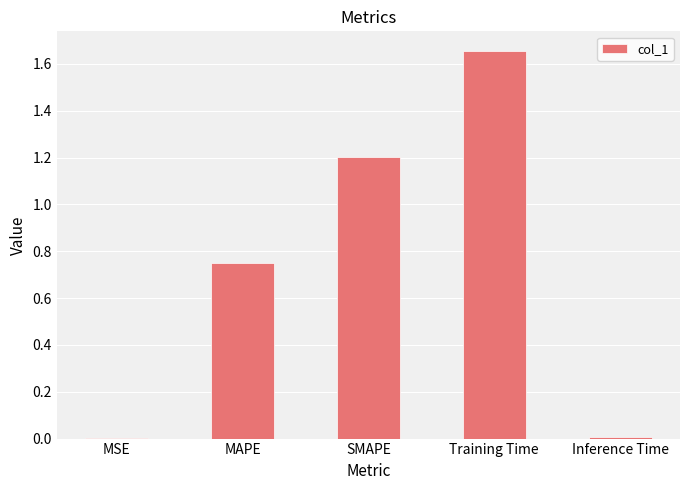

How many distinct data groups are displayed?

1